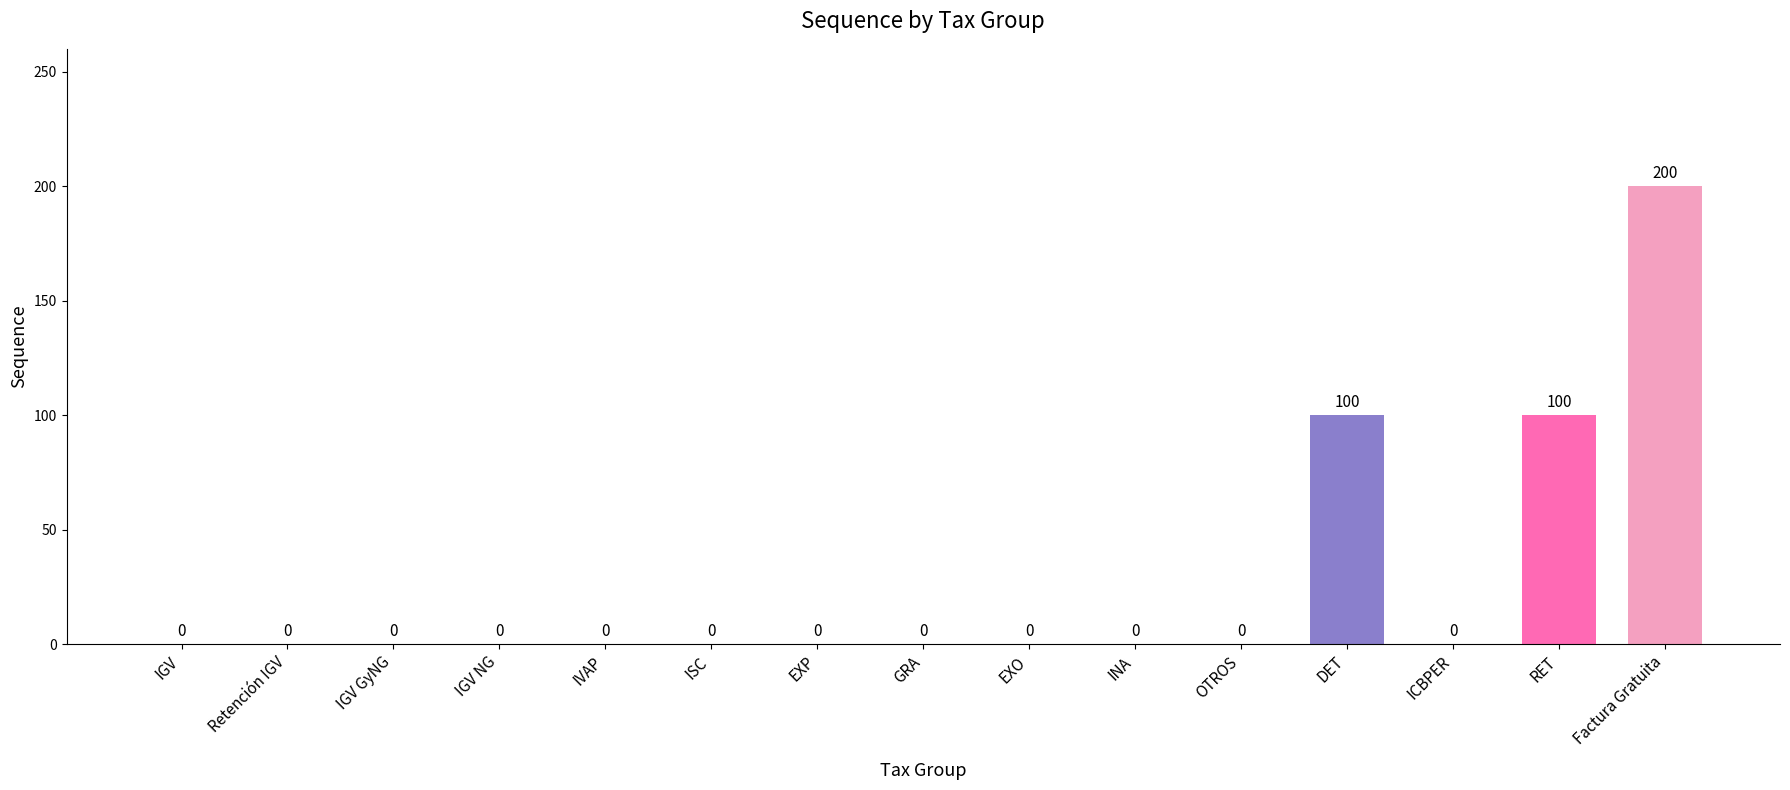

Reading left to right, list all the values displayed in this chart.

IGV=0	Retención IGV=0	IGV GyNG=0	IGV NG=0	IVAP=0	ISC=0	EXP=0	GRA=0	EXO=0	INA=0	OTROS=0	DET=100	ICBPER=0	RET=100	Factura Gratuita=200